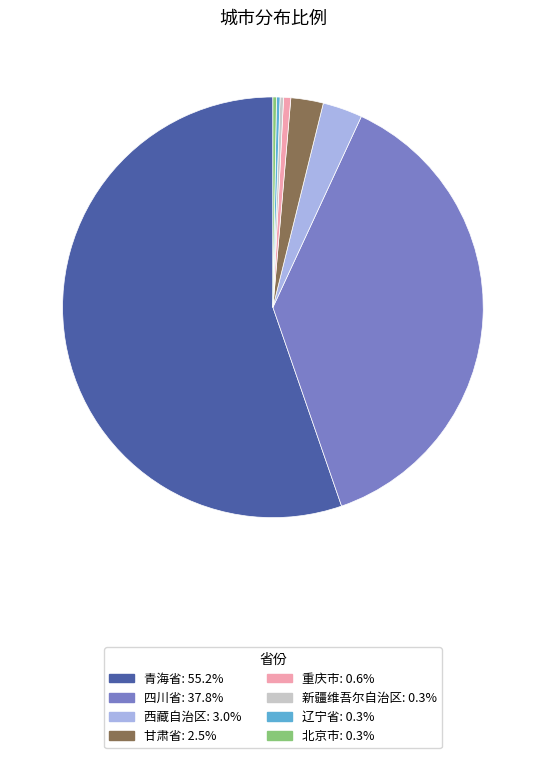

Is there a majority slice in this chart?

Yes